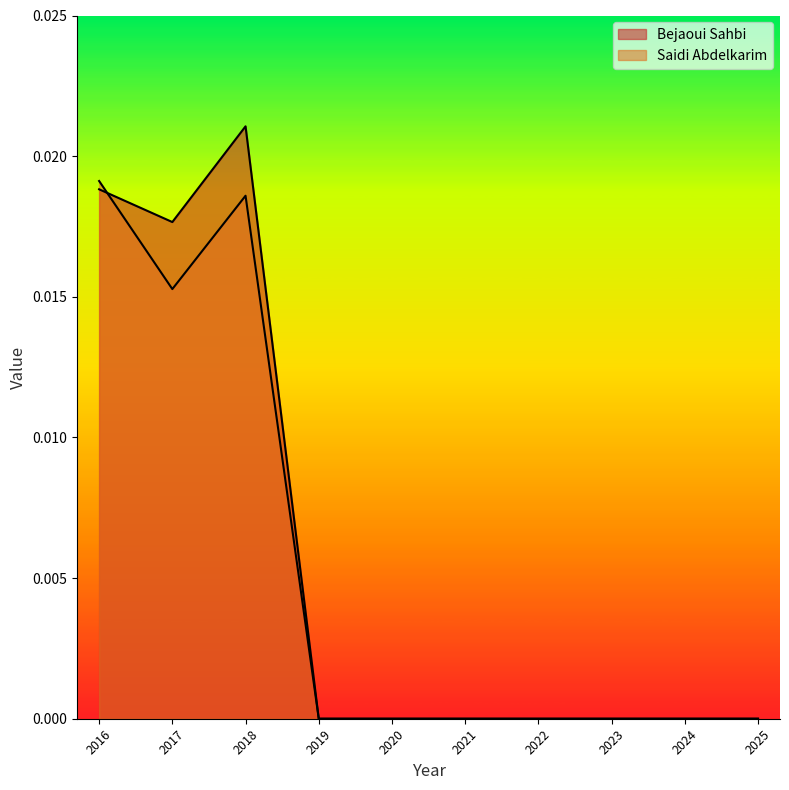

The Bejaoui Sahbi series shows -0.0 at 2022. True or false?

False